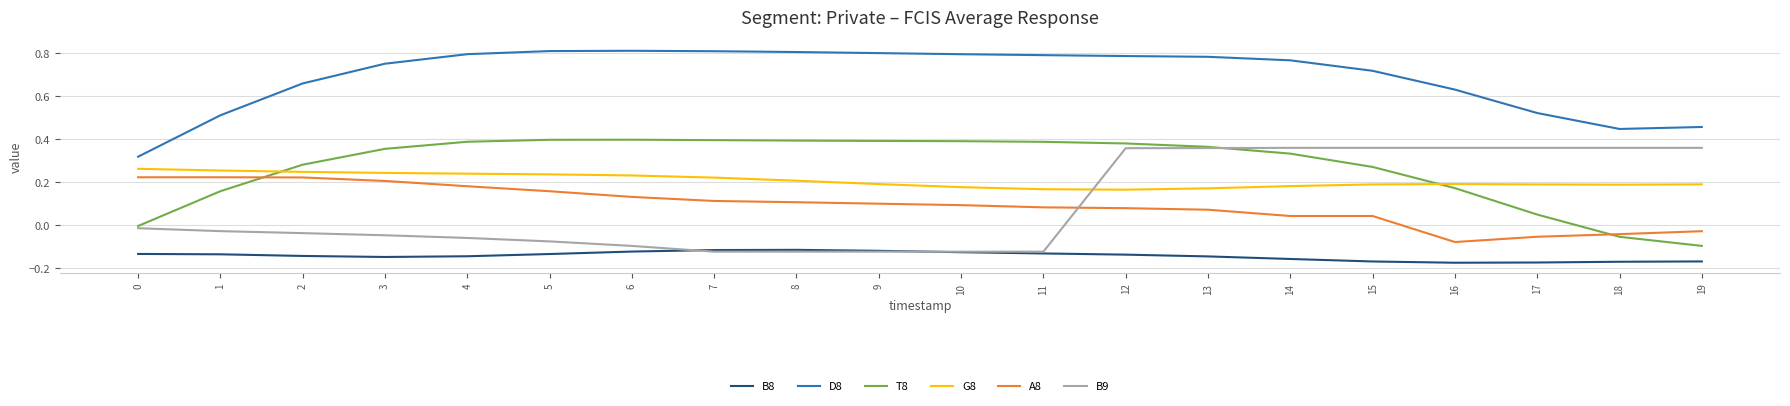

The B9 series shows -0.1 at 8. True or false?

True